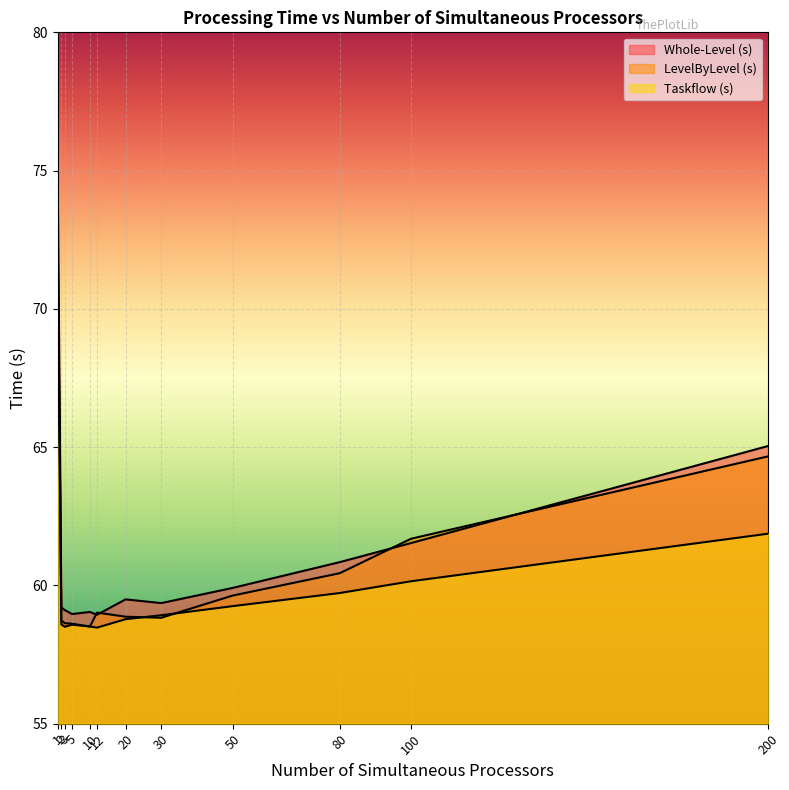

True or false: Whole-Level (s) has a value of 107.4 at 1.

False